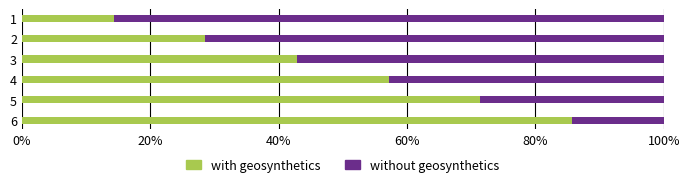

Rank the categories by with geosynthetics value from lowest to highest.

1, 2, 3, 4, 5, 6